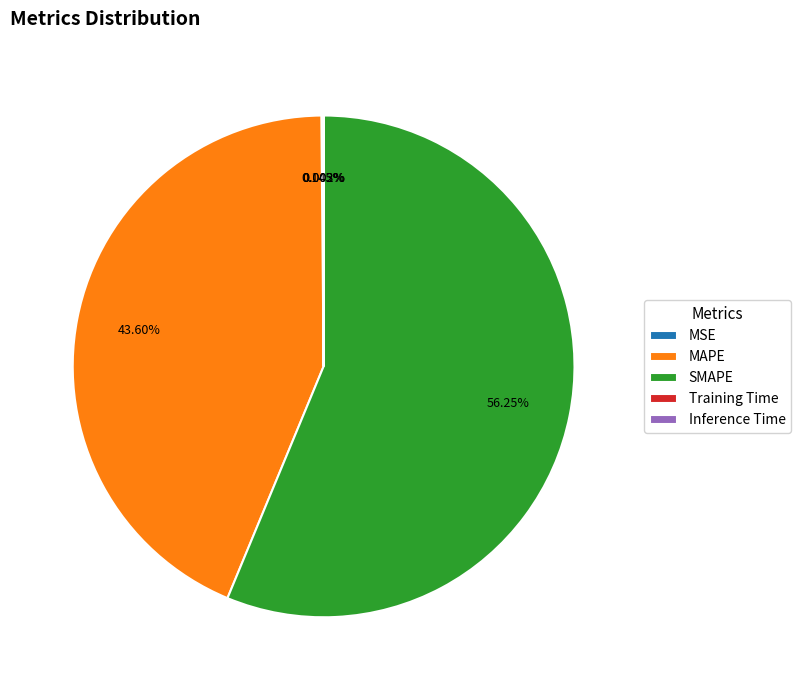

Is SMAPE the majority of the pie?

Yes